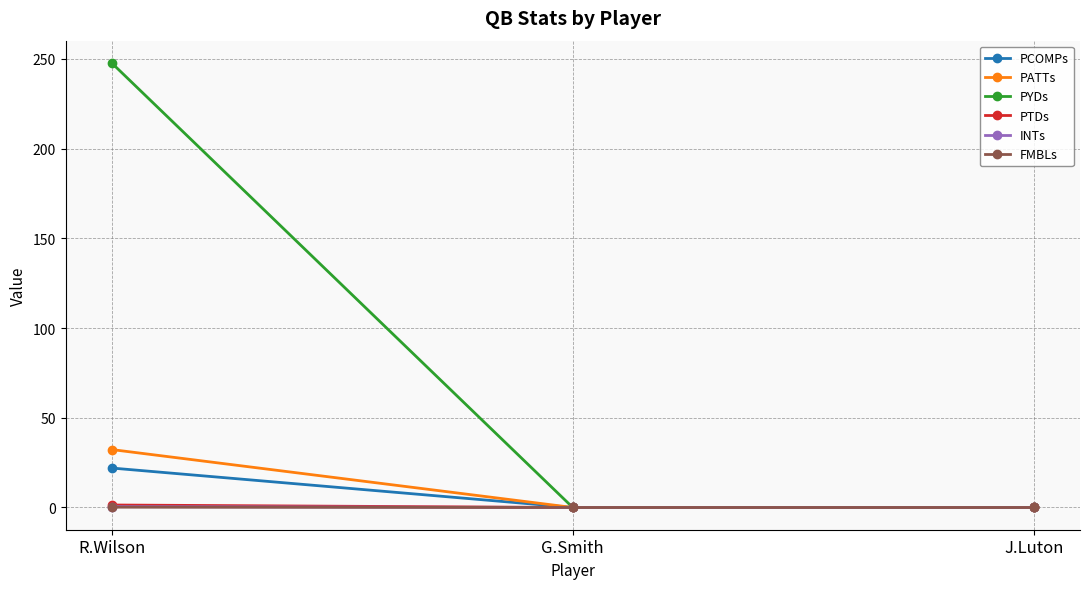

What is the label of the 2nd point from the left?

G.Smith